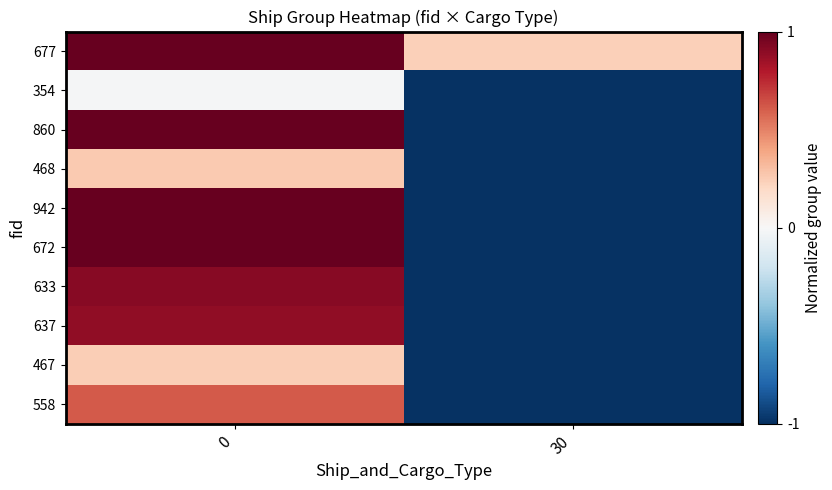

Which series has the largest range (max minus min)?

860